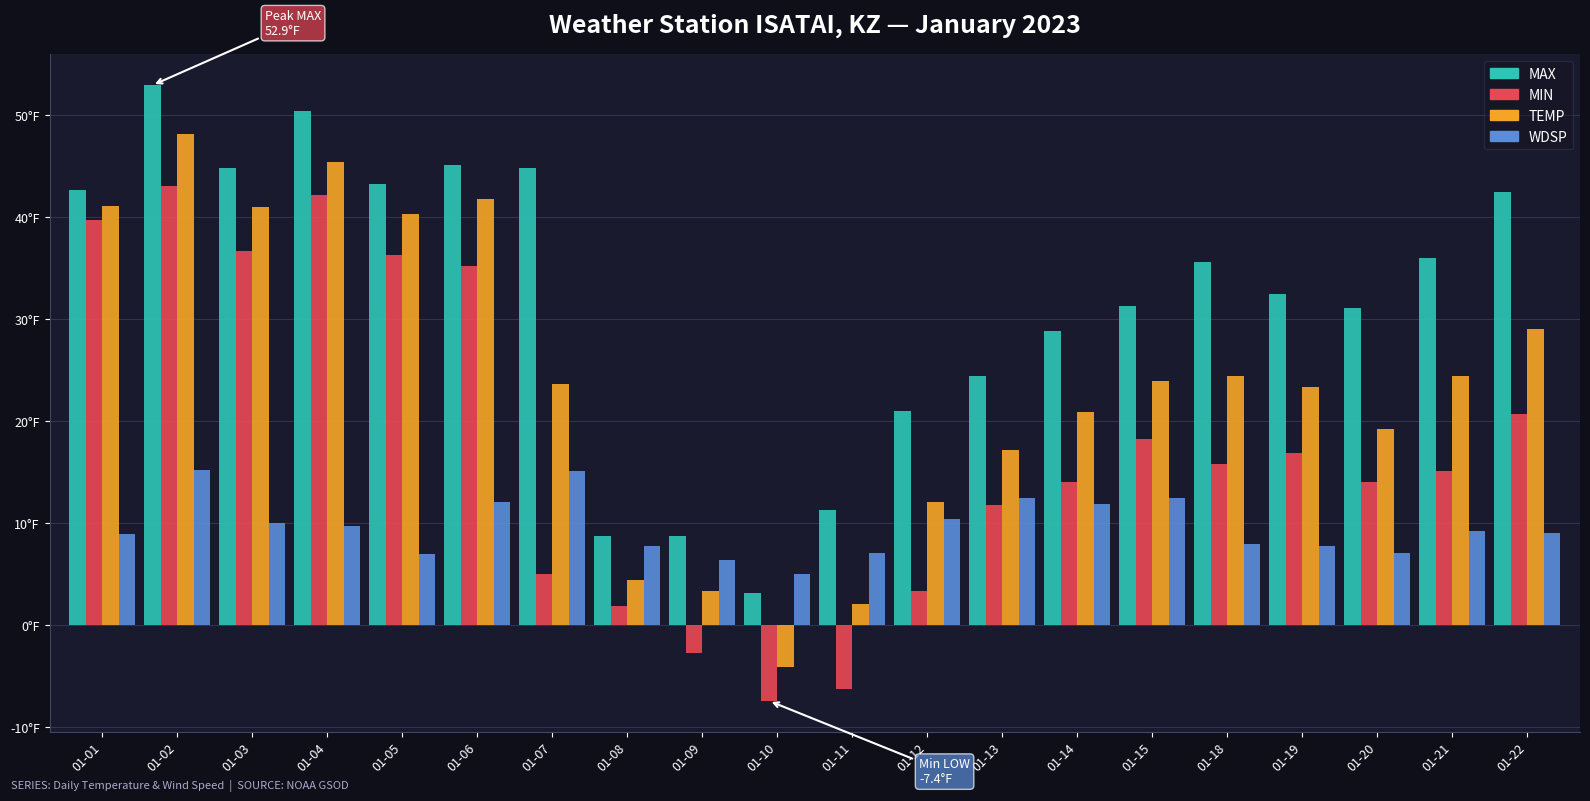

What are all the series names shown in the legend?

MAX, MIN, TEMP, WDSP